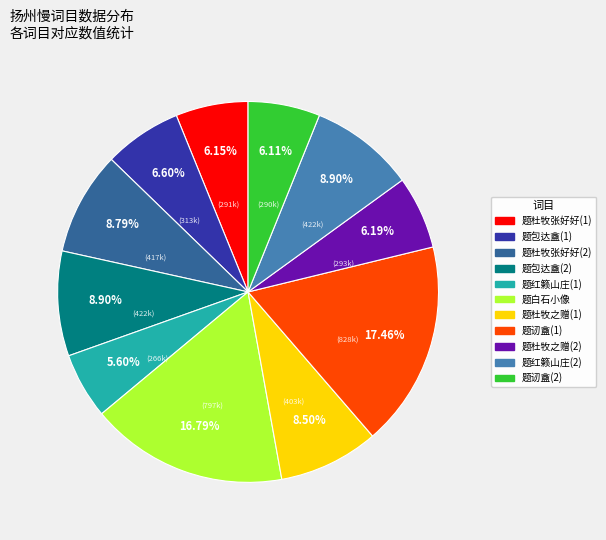

Which category has the smallest portion of the pie?

题红籁山庄(1)